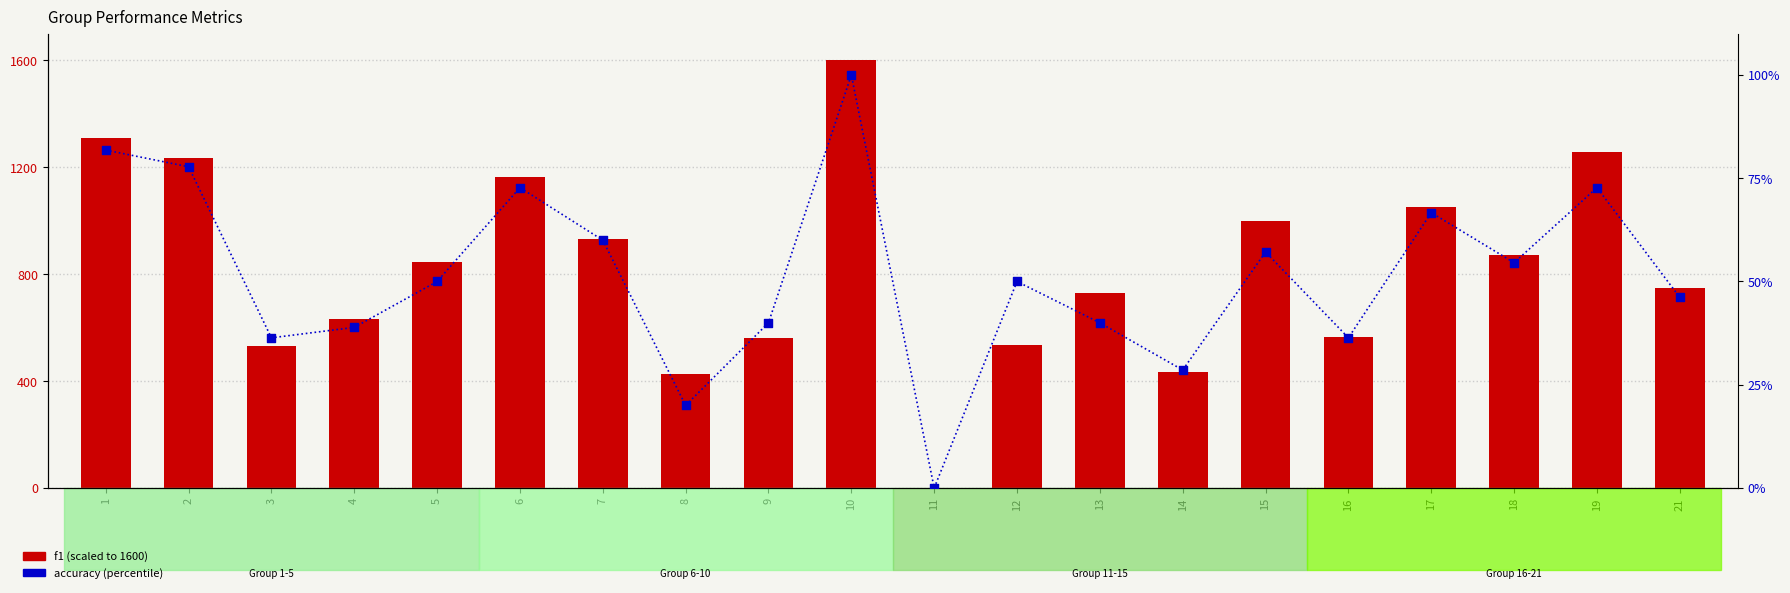

Which series reaches the minimum Y coordinate?

f1 (scaled)